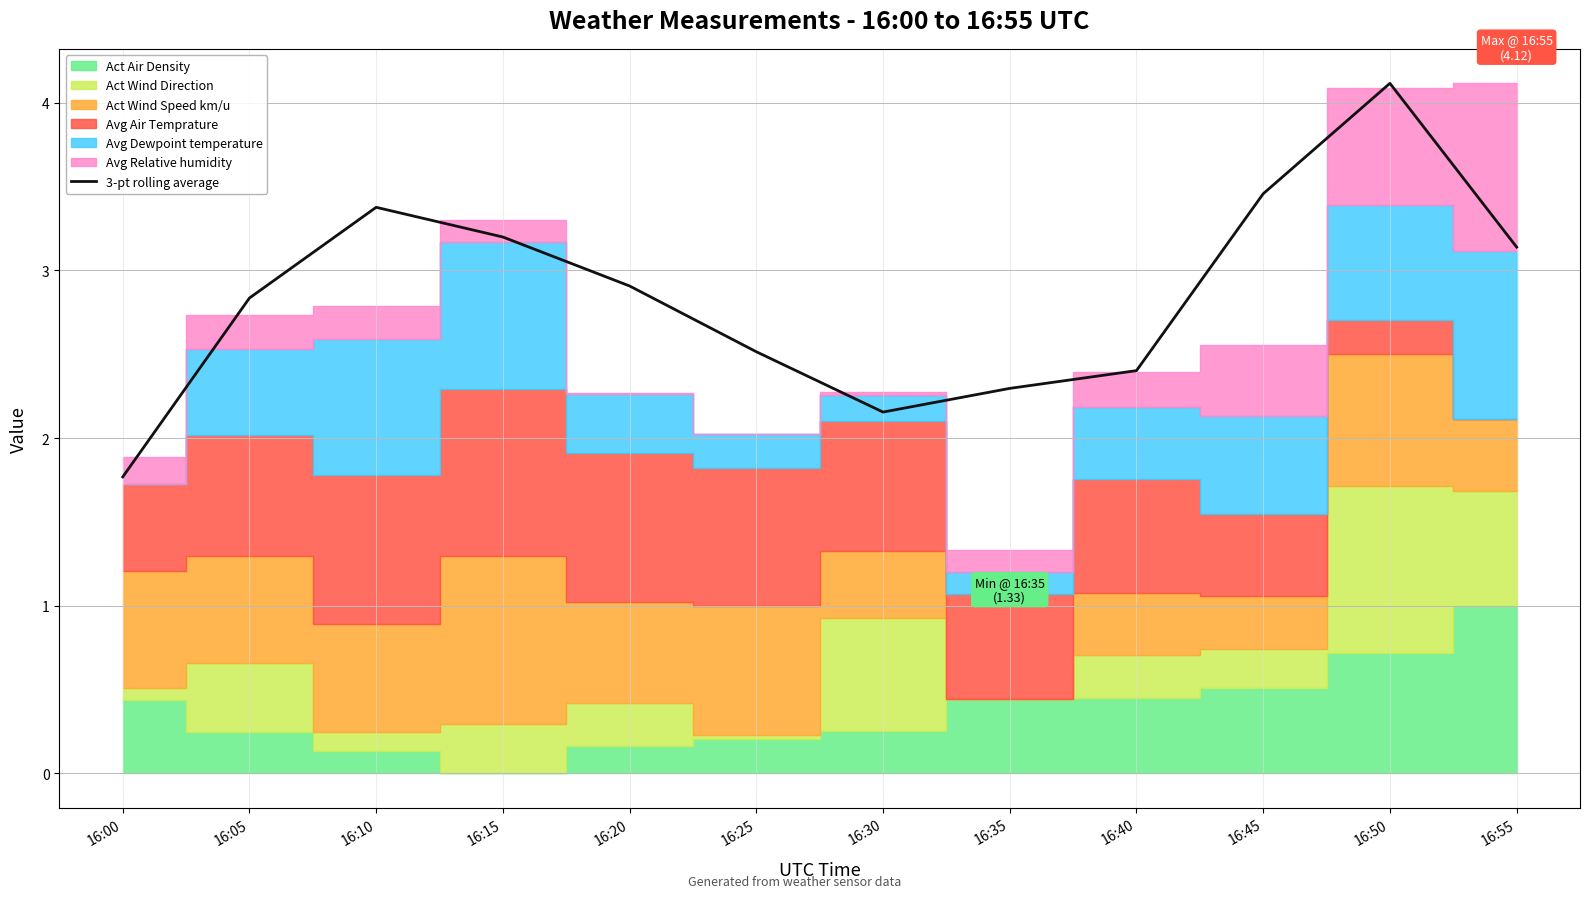

What is the difference between the values at 16:30 and 16:25?

0.4